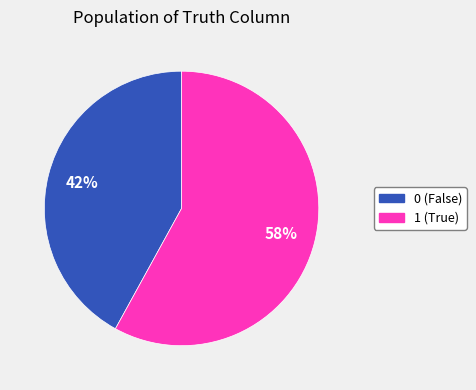

Rank the categories by value from lowest to highest.

0, 1